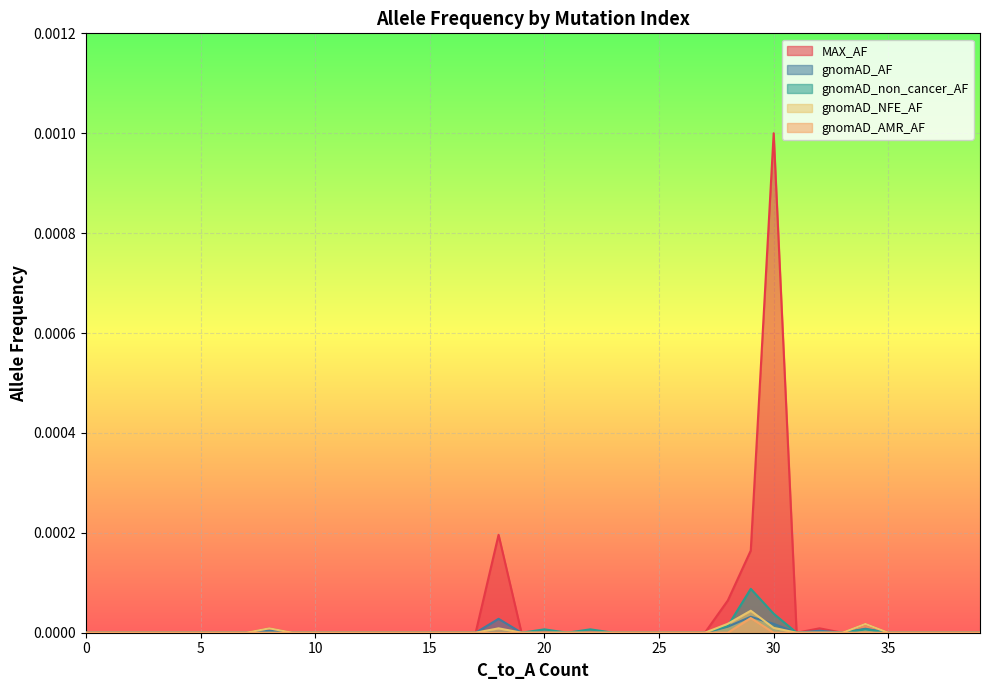

Which category has the highest value across all series?

30